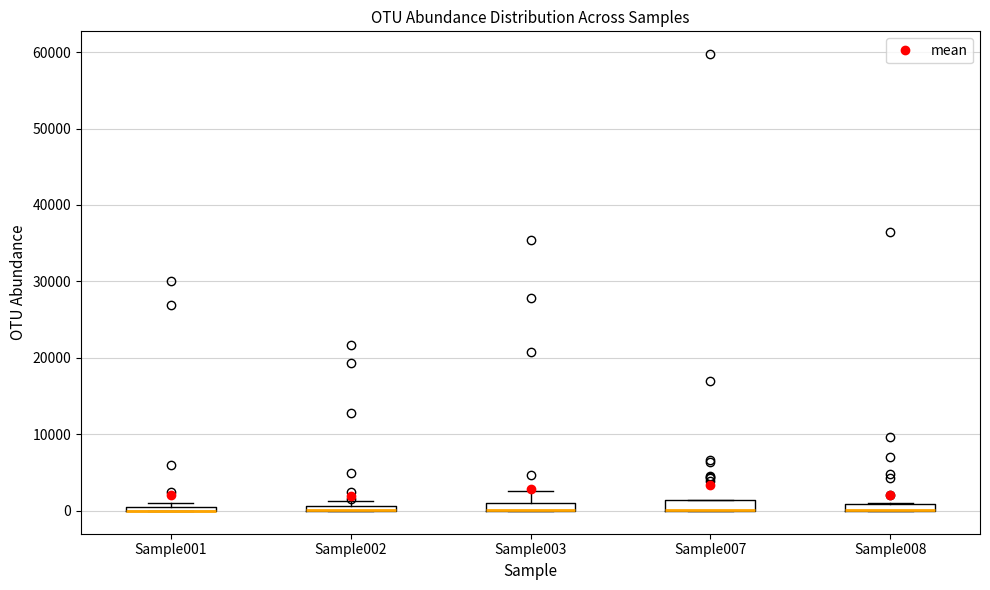

Where is the upper edge of the box for Sample003 on the y-axis? The values are not printed on the chart, so give them approximately, as read against the axis.

1000